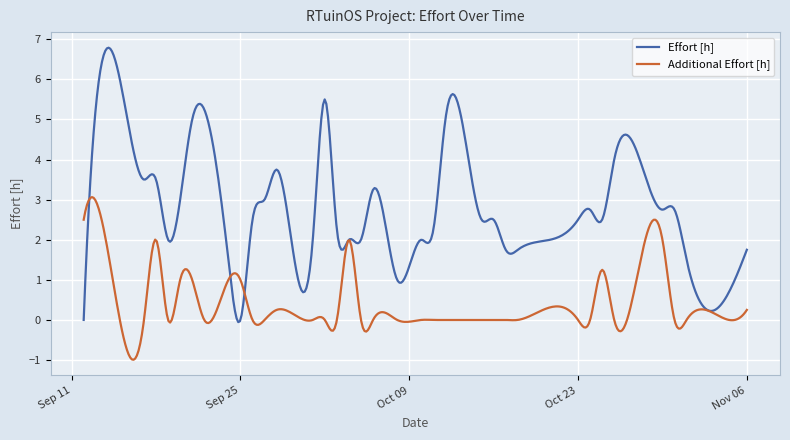

What is the difference between the second highest and second lowest values in the Effort [h] series?

6.8